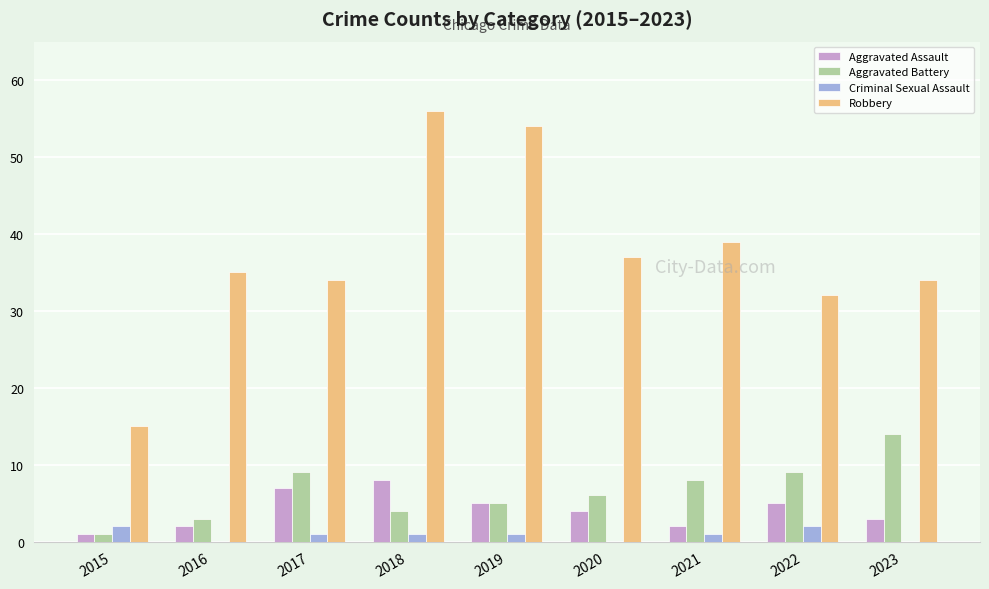

The value of Aggravated Assault at 2023 is 3. True or false?

True